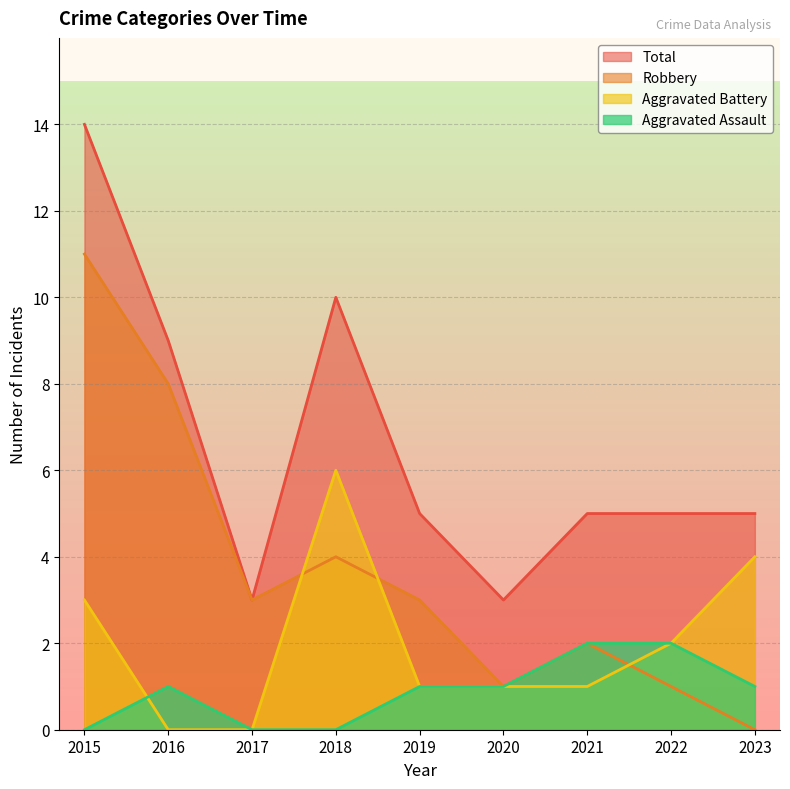

Which category has the highest value in the Robbery series?

2015